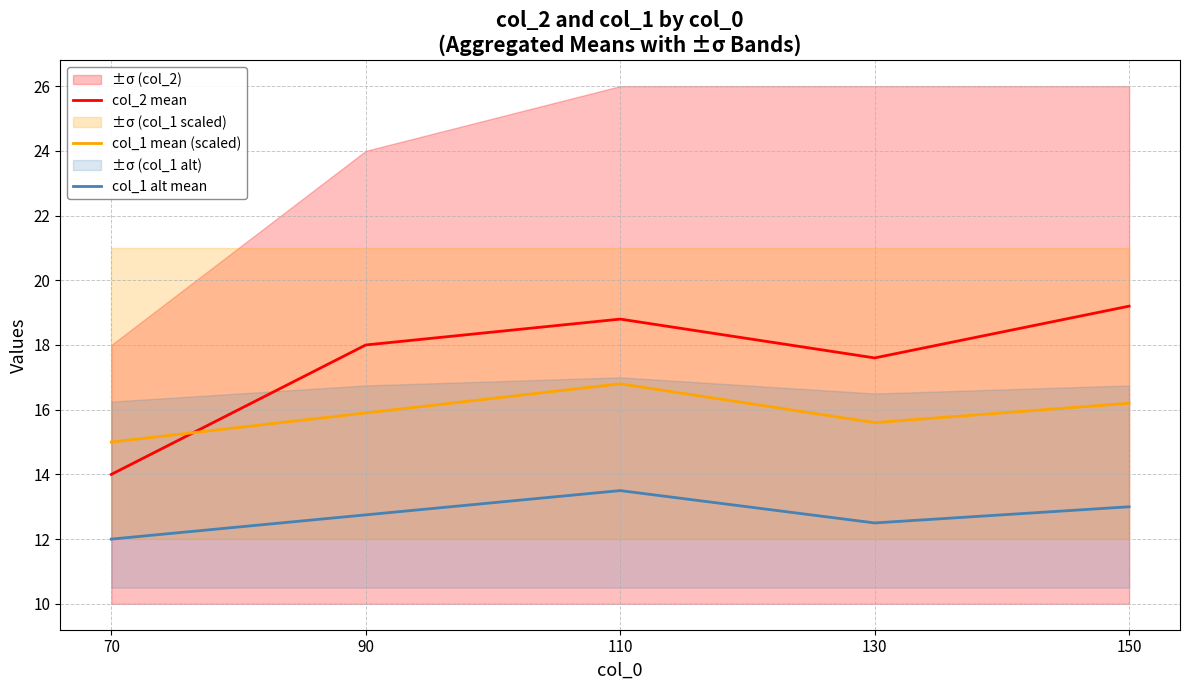

In col_2 mean, how many points are lower than both neighbors (excluding endpoints)?

1